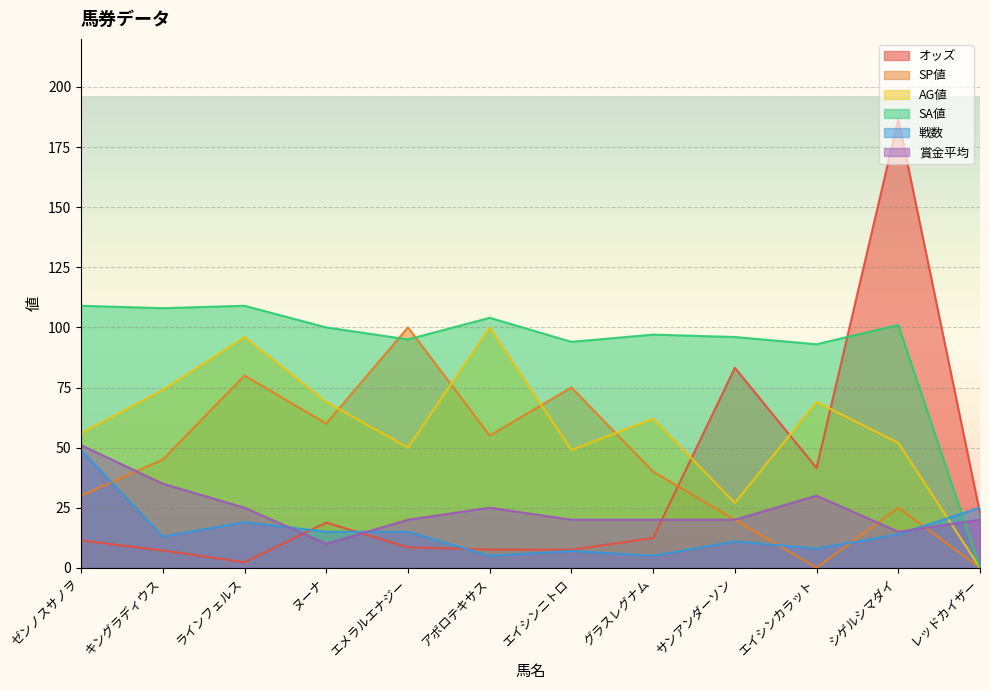

What are all the series names shown in the legend?

オッズ, SP値, AG値, SA値, 戦数, 賞金平均